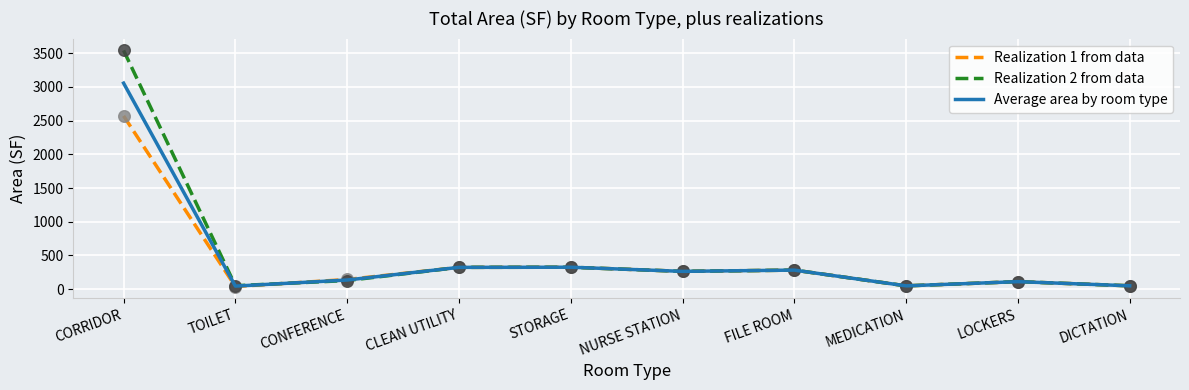

At which category is the sum across all series the highest?

CORRIDOR